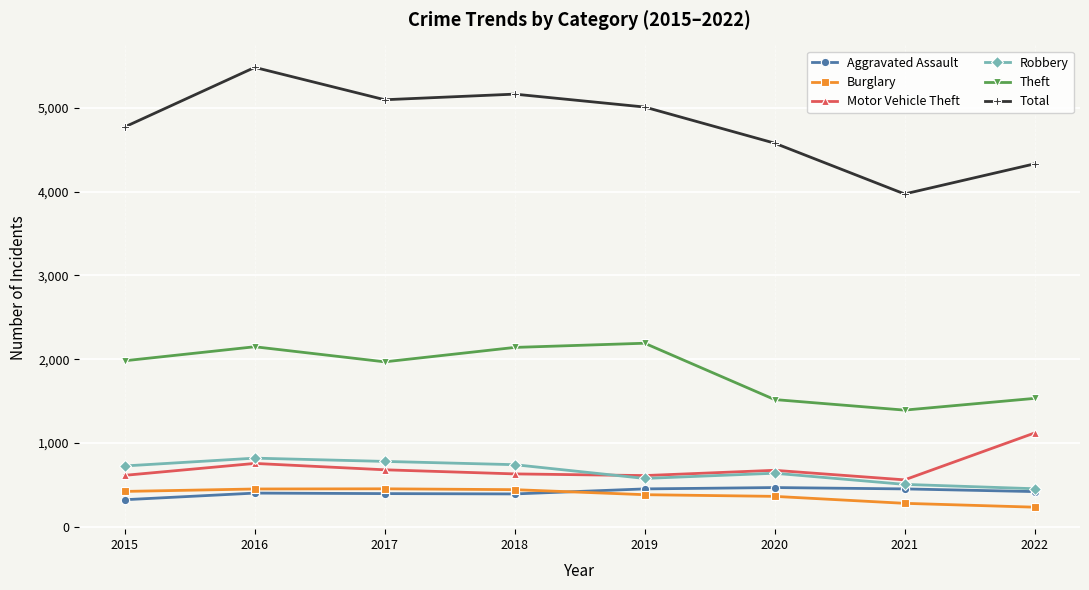

What is the value of the Robbery point at the 6th from the left?

639